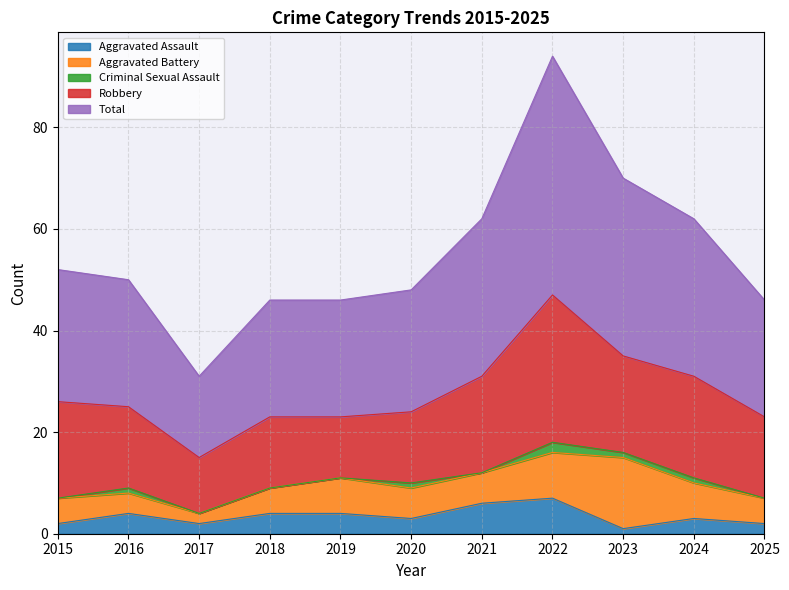

Rank the series by their maximum value, from highest to lowest.

Total, Robbery, Aggravated Battery, Aggravated Assault, Criminal Sexual Assault